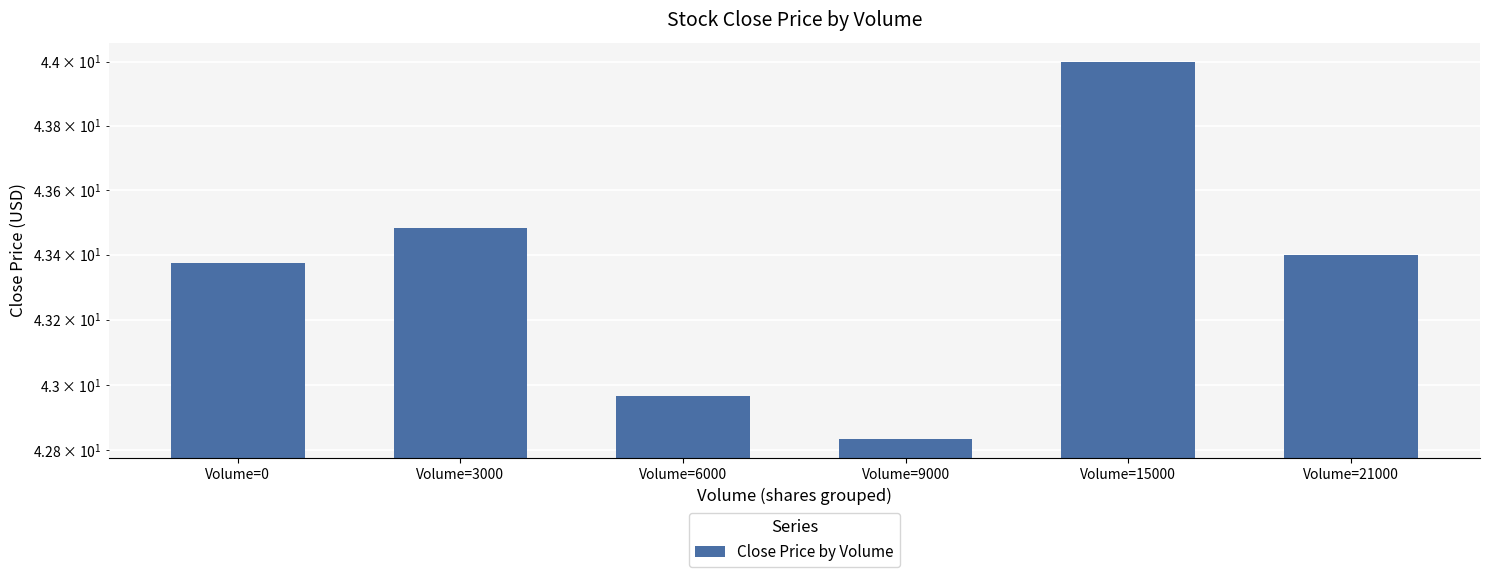

Rank the categories by value from lowest to highest.

Volume=9000, Volume=6000, Volume=0, Volume=21000, Volume=3000, Volume=15000